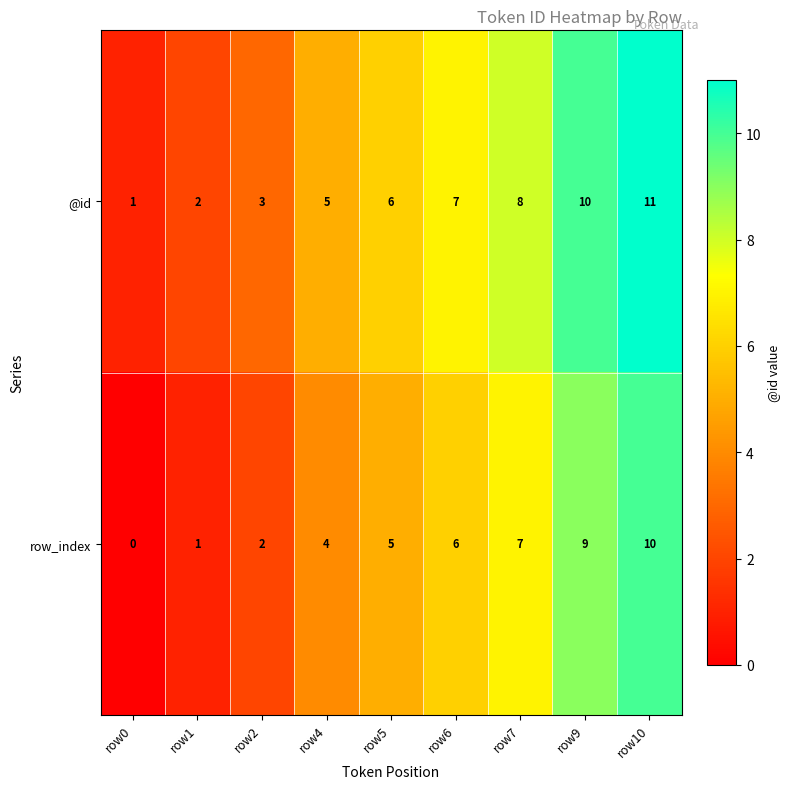

What is the sum of all @id values?

53